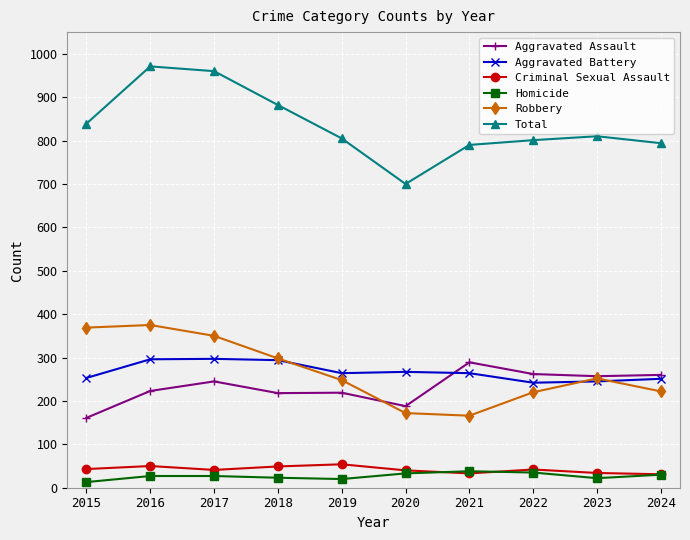

True or false: Total has more than 0 interior local peaks.

True